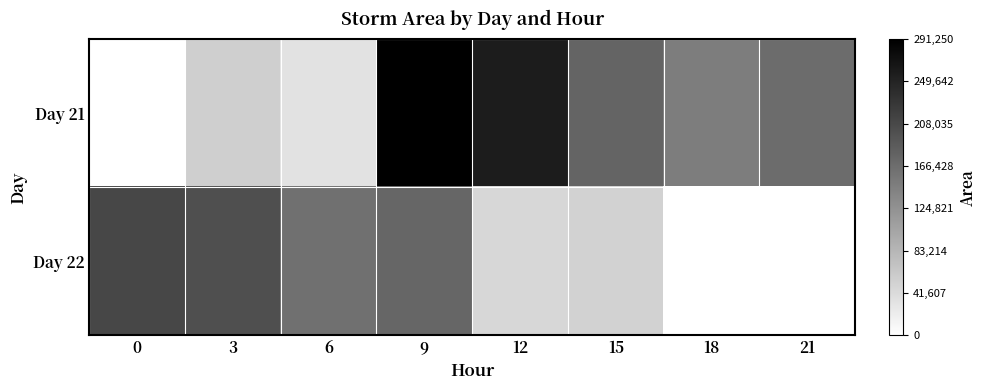

Reading left to right, list all the values displayed in this chart.

Day 21: 0=0	3=55625	6=33125	9=291250	12=258750	15=176875	18=148750	21=168125
Day 22: 0=210000	3=200625	6=163125	9=174375	12=46250	15=51250	18=0	21=0